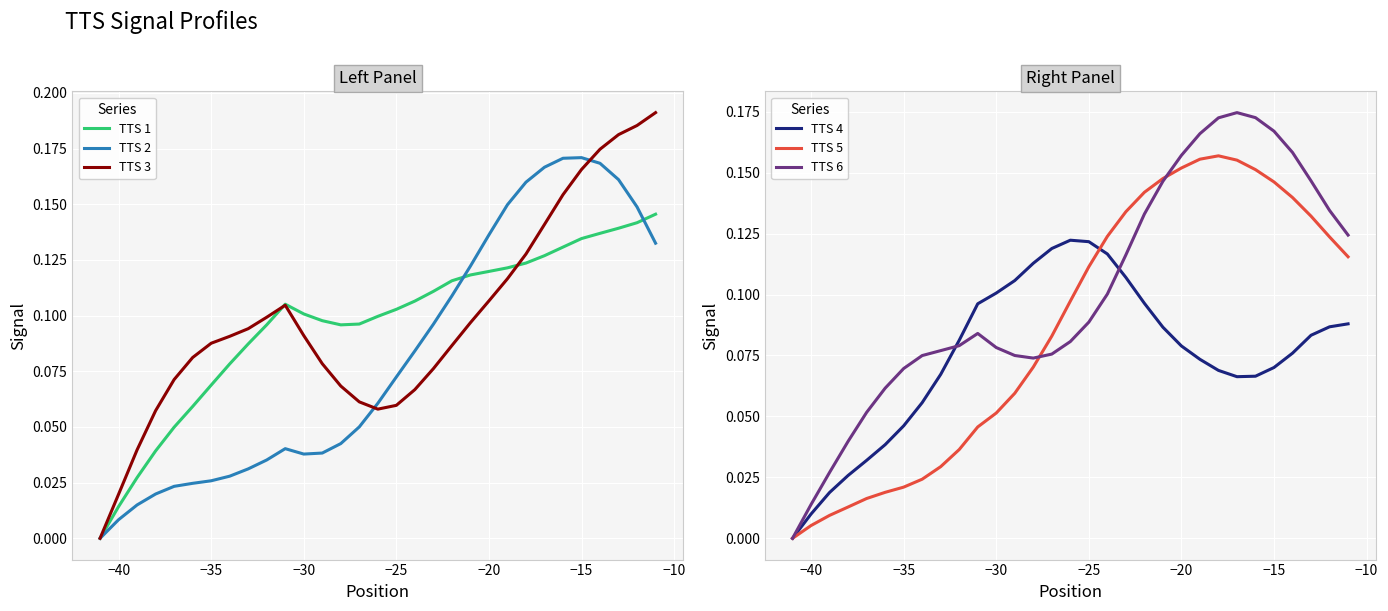

What is the value of the TTS 3 point at the 17th from the left?

0.1